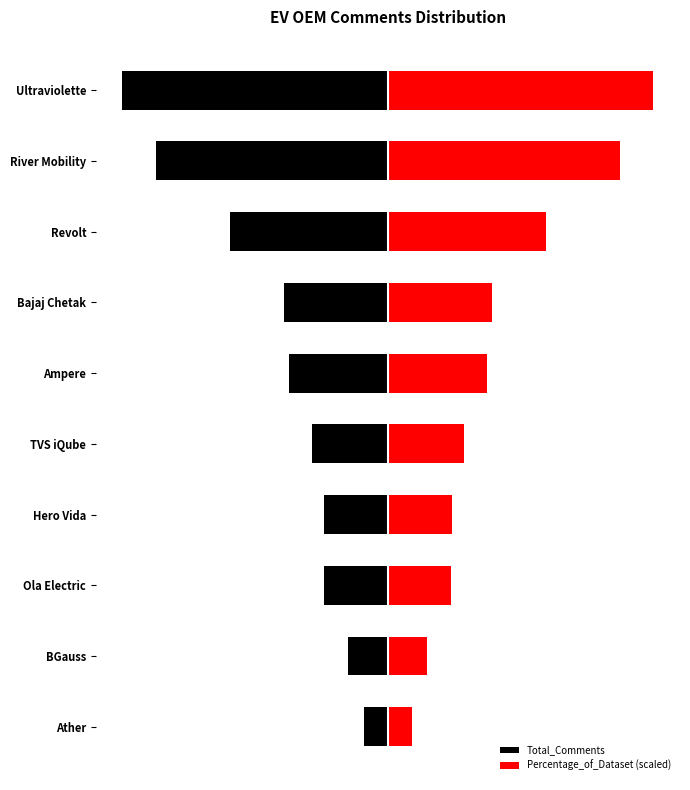

What value does the Percentage_of_Dataset (scaled) series have at Ultraviolette?

673.0